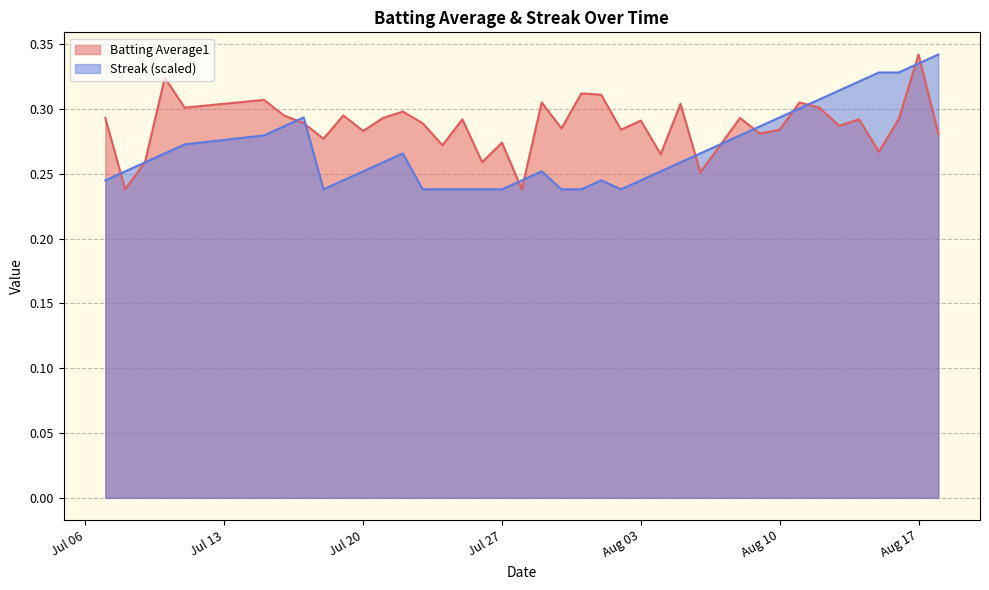

Which series has the largest range (max minus min)?

Batting Average1